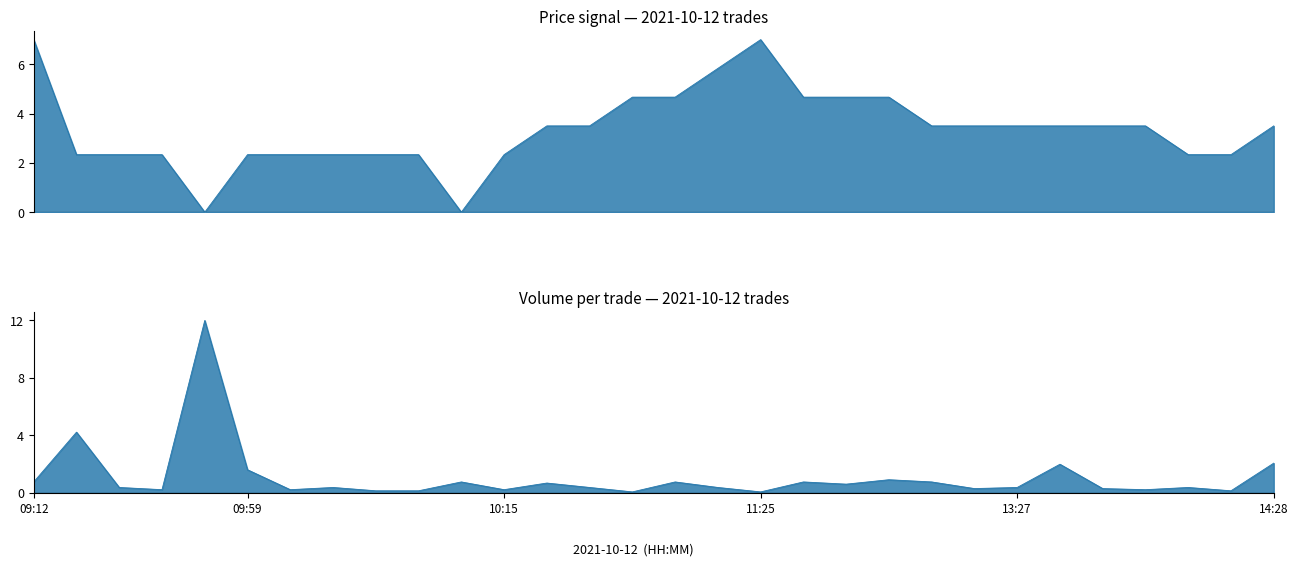

True or false: Price has a value of 6.7 at 18.

False